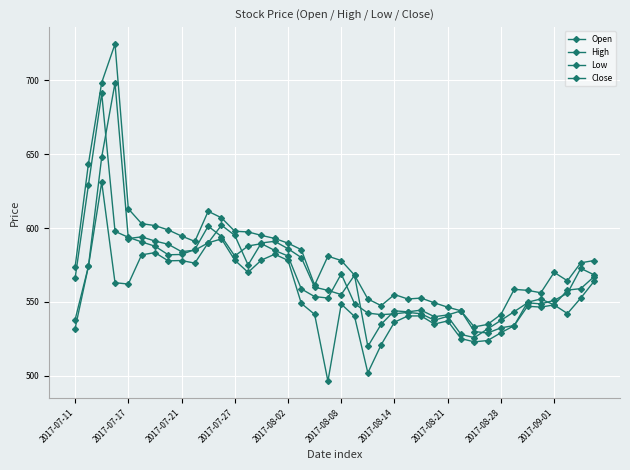

How many data points in Close are less than 566?

20